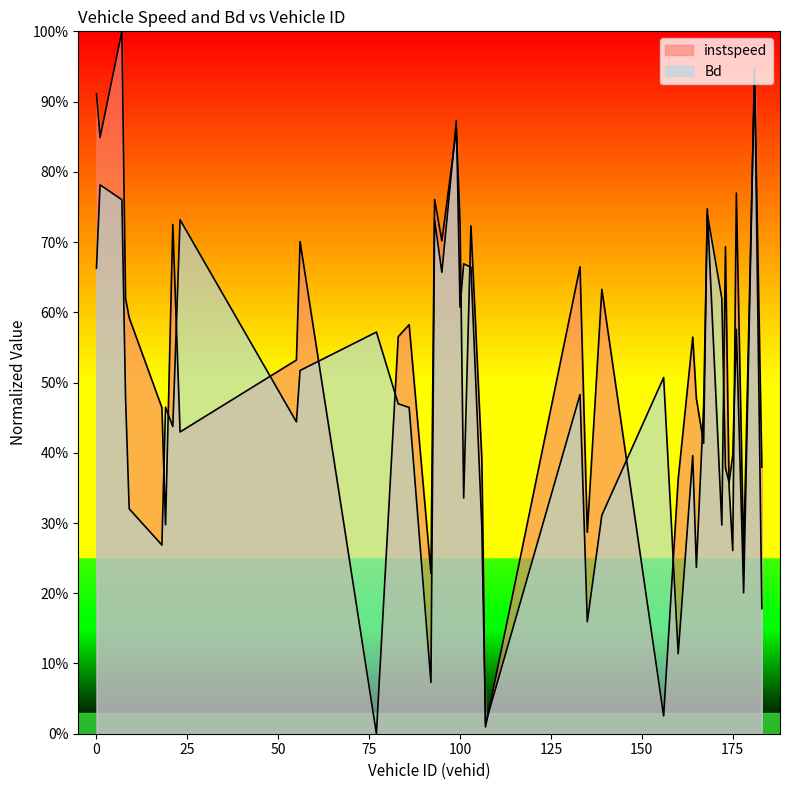

What position from the right is 167.0?

10